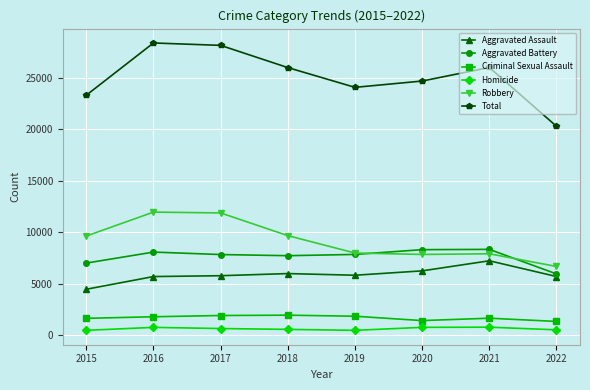

True or false: Aggravated Battery and Criminal Sexual Assault intersect in this chart.

False